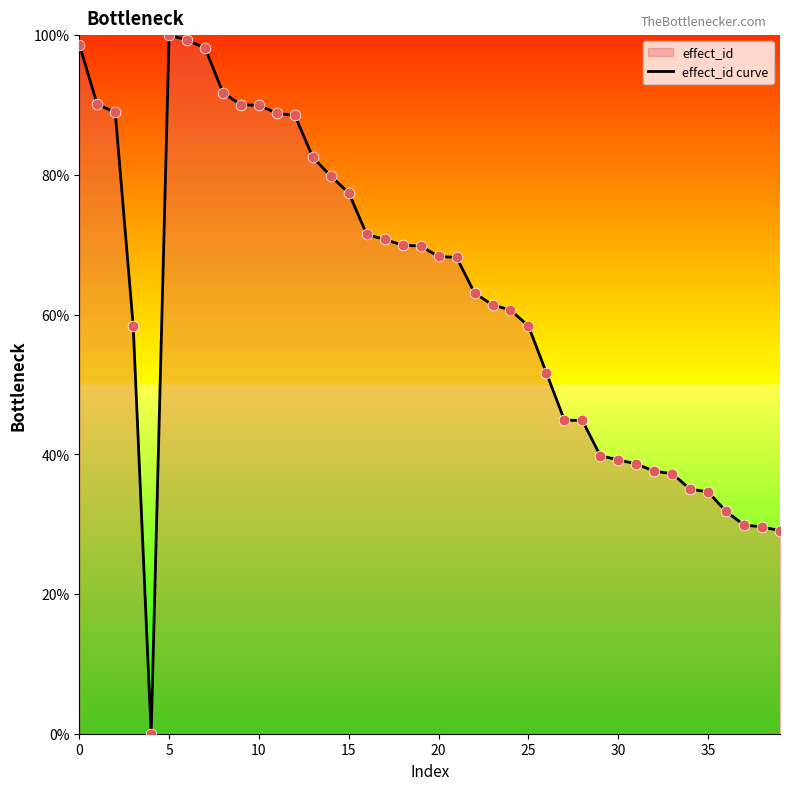

Which has a higher value, 37 or 22?

22